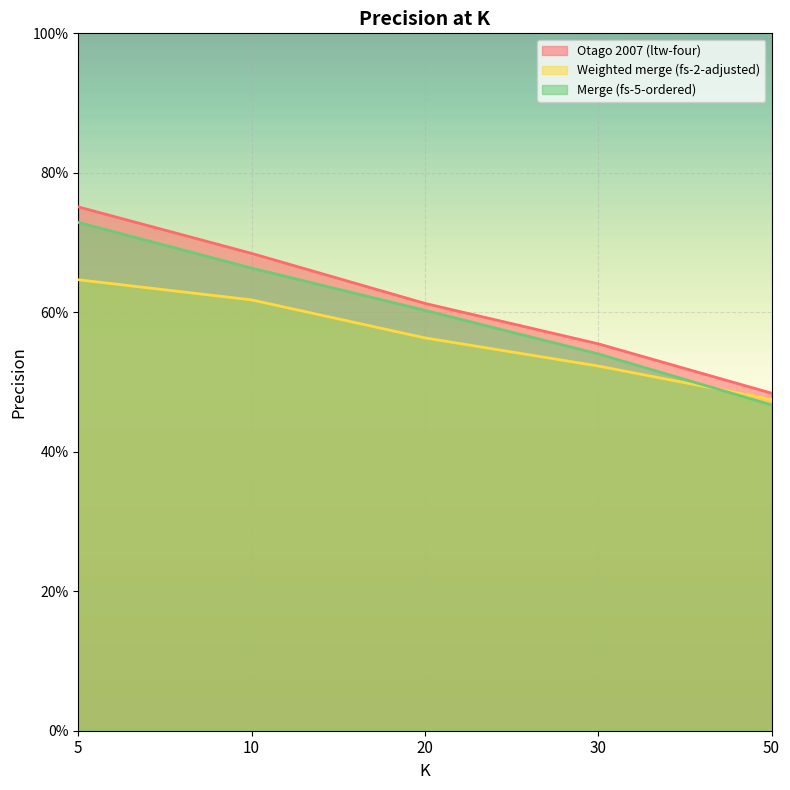

At which category does the chart reach its minimum across all series?

50